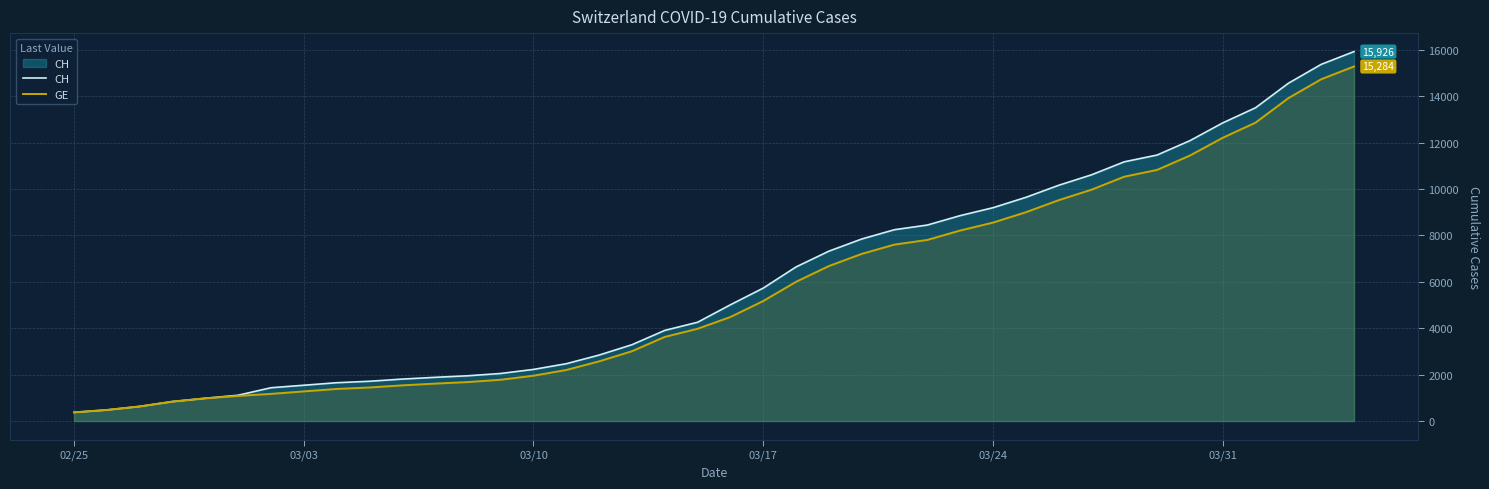

List the series in order of their overall mean, lowest first.

GE, CH